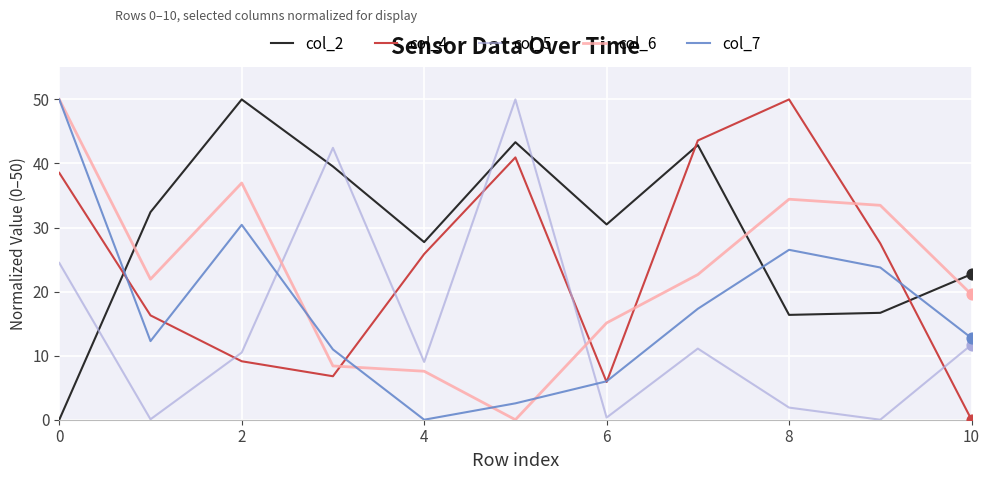

True or false: col_2 and col_5 intersect in this chart.

True